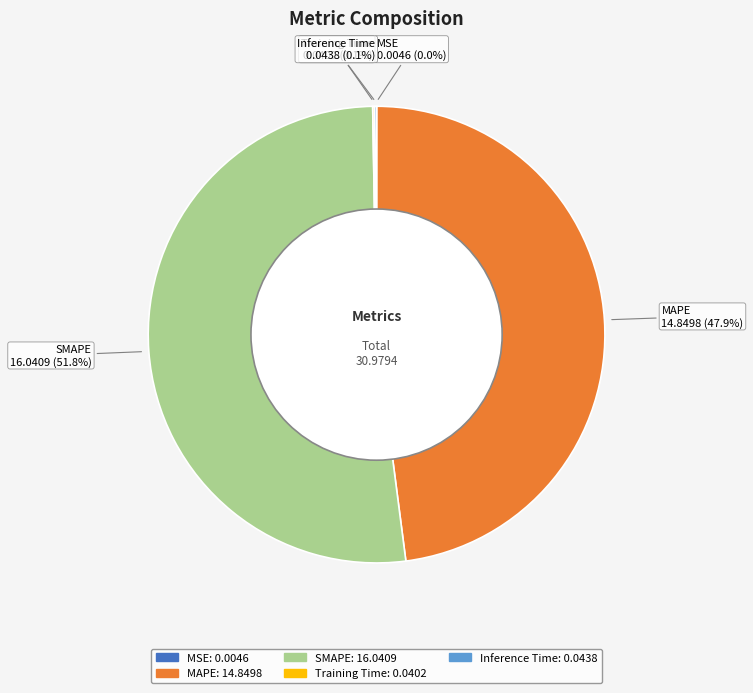

Is SMAPE the majority of the pie?

Yes